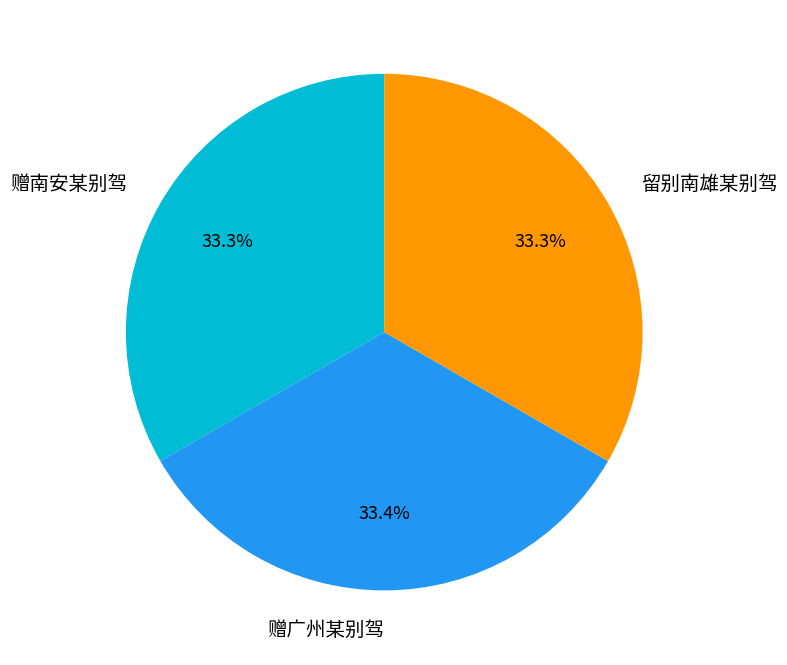

The 赠广州某别驾 slice represents 20% of the pie. True or false?

False